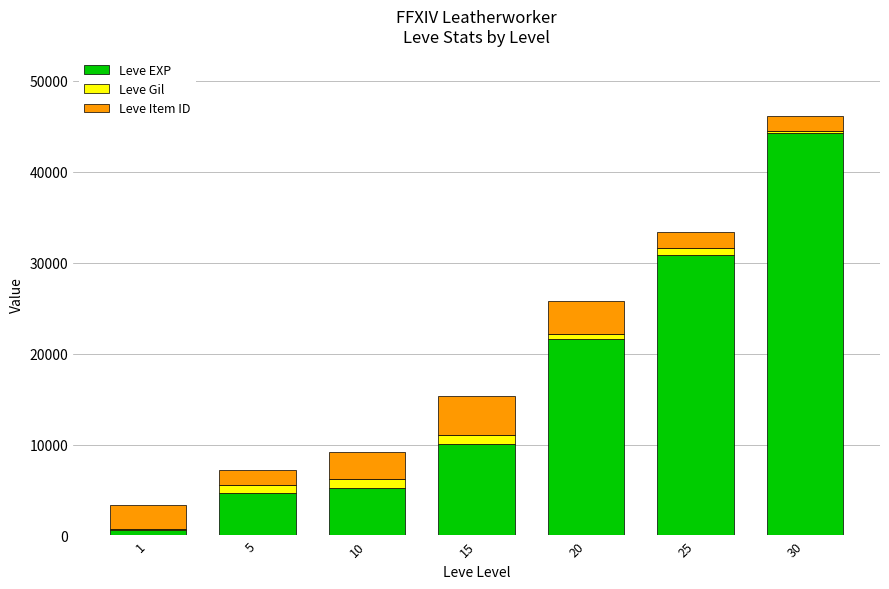

At which category is the sum across all series the highest?

30